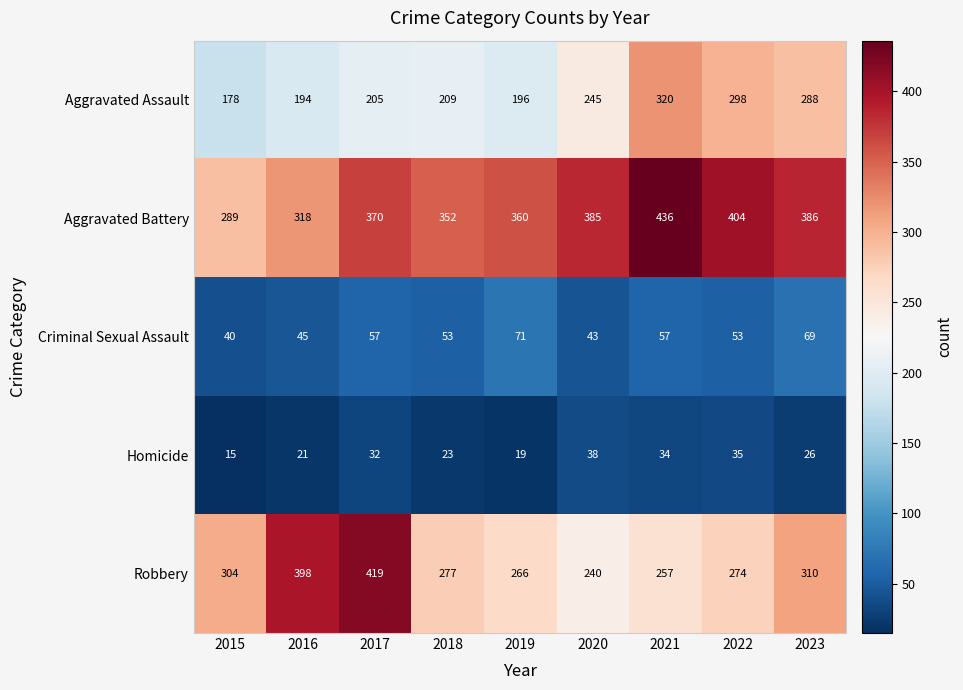

What is the difference between the maximum and minimum values in the Robbery series?

179